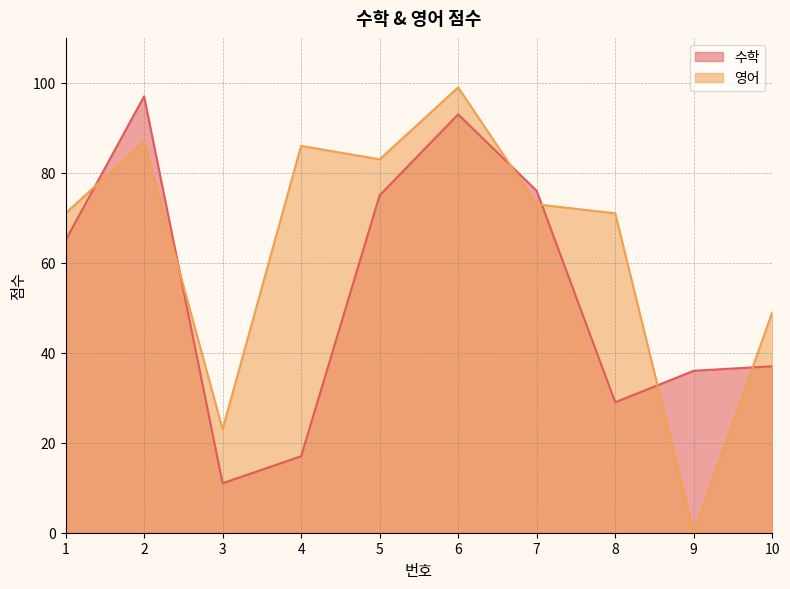

Reading right to left, transcribe all the data shown in this chart.

수학: 37	36	29	76	93	75	17	11	97	65
영어: 49	0	71	73	99	83	86	23	87	71